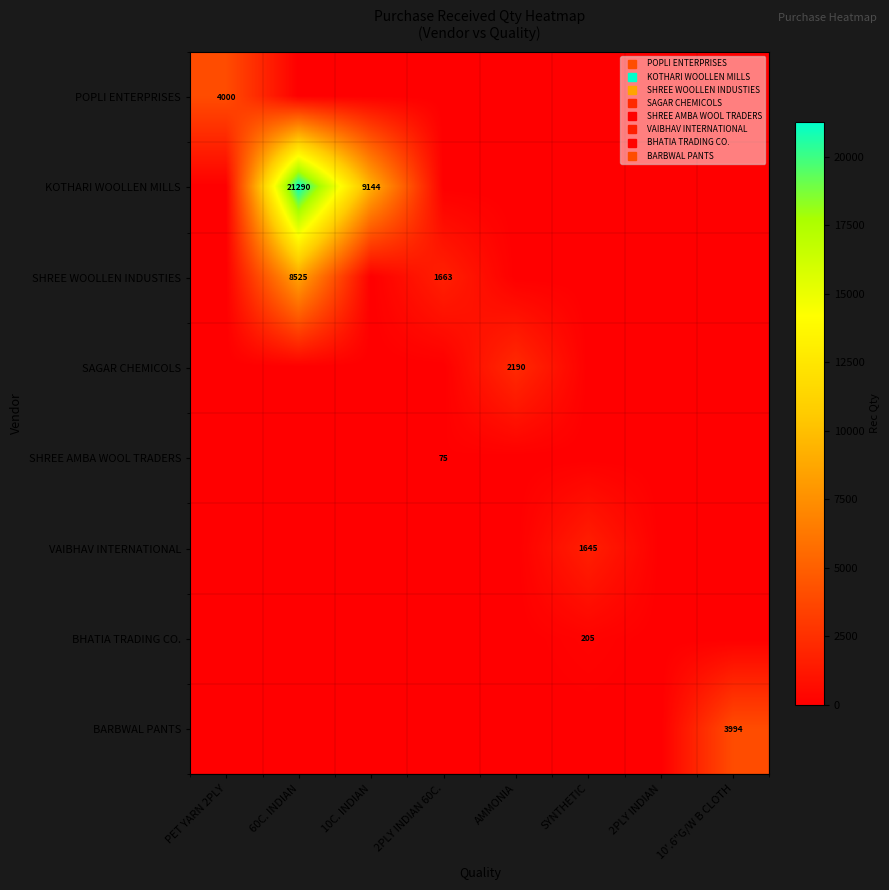

Which has a higher value, 60C. INDIAN or 10C. INDIAN?

60C. INDIAN